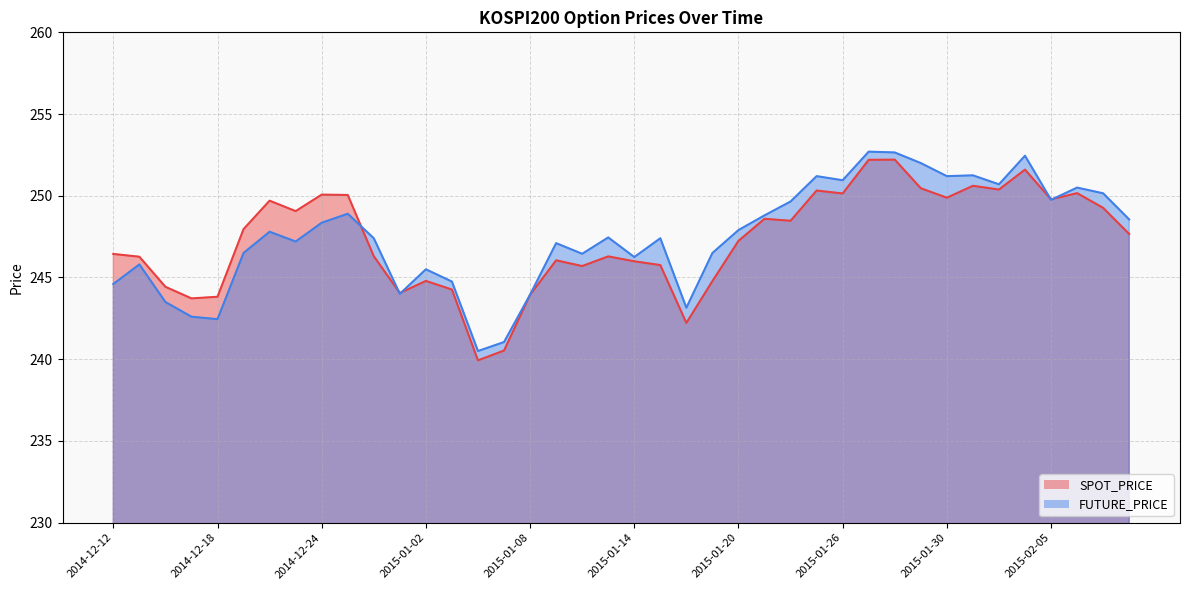

Between 2015-02-03 and 2015-02-06, which series saw the biggest shift?

SPOT_PRICE